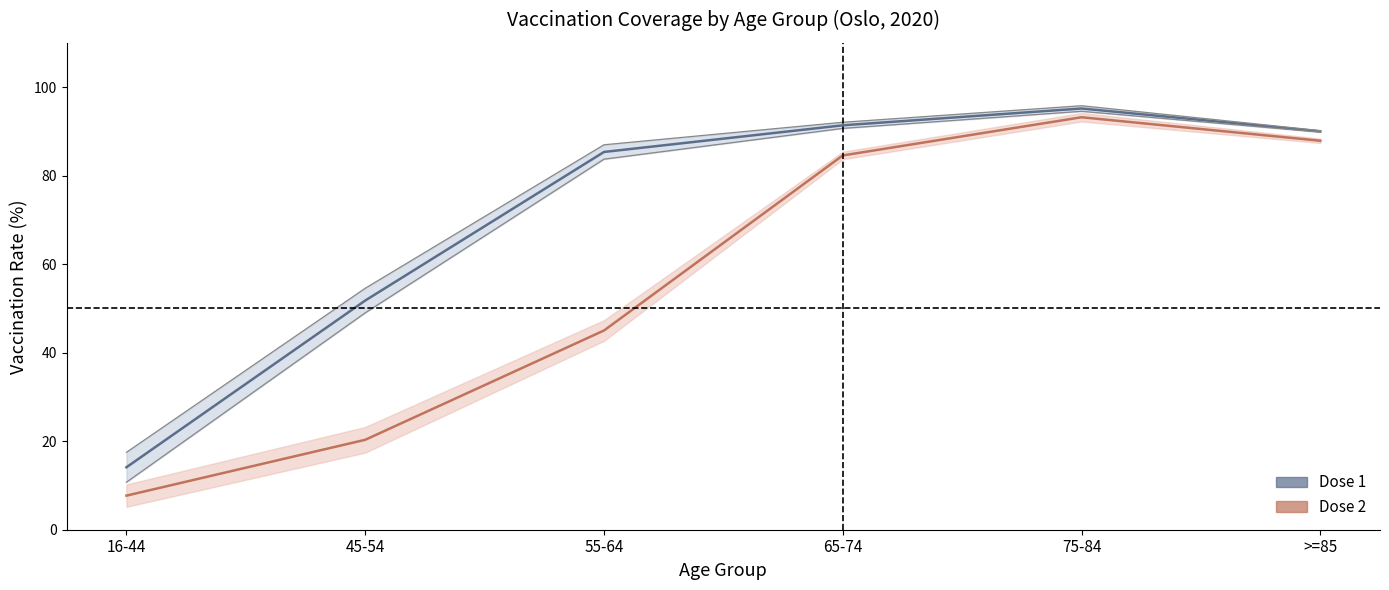

Rank the series by their maximum value, from highest to lowest.

Dose 1 midpoint, Dose 2 midpoint